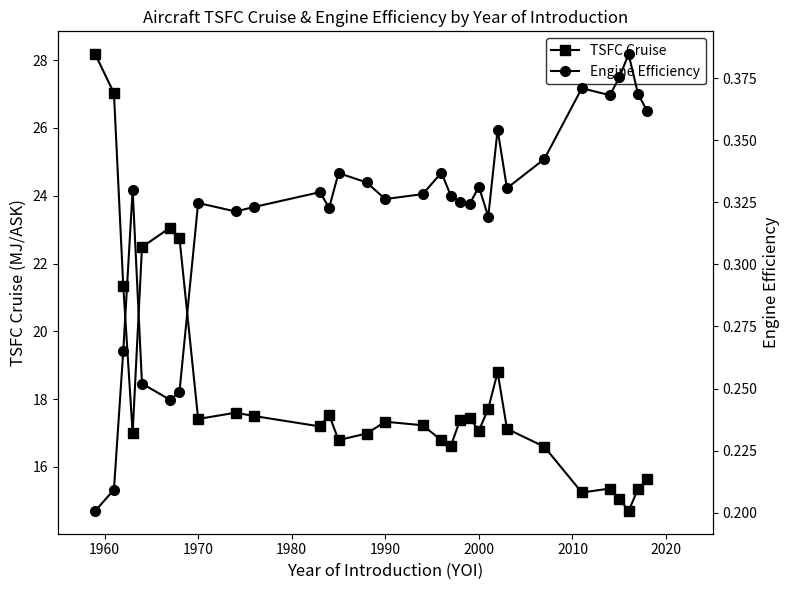

True or false: TSFC Cruise has more than 1 interior local peaks.

True